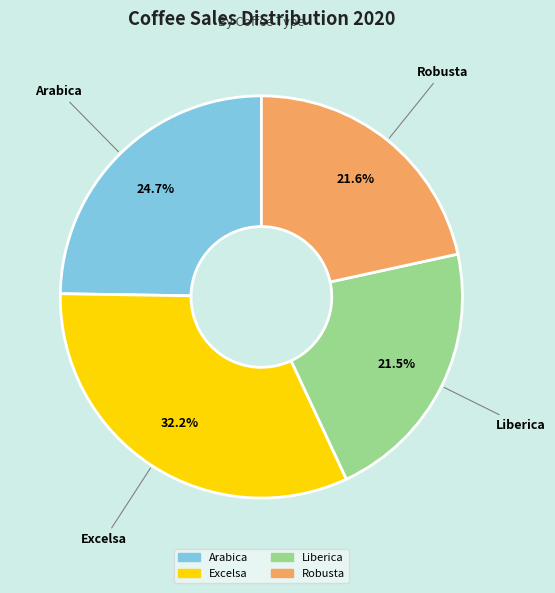

To the nearest percent, what is the combined percentage of Excelsa and Liberica?

54%